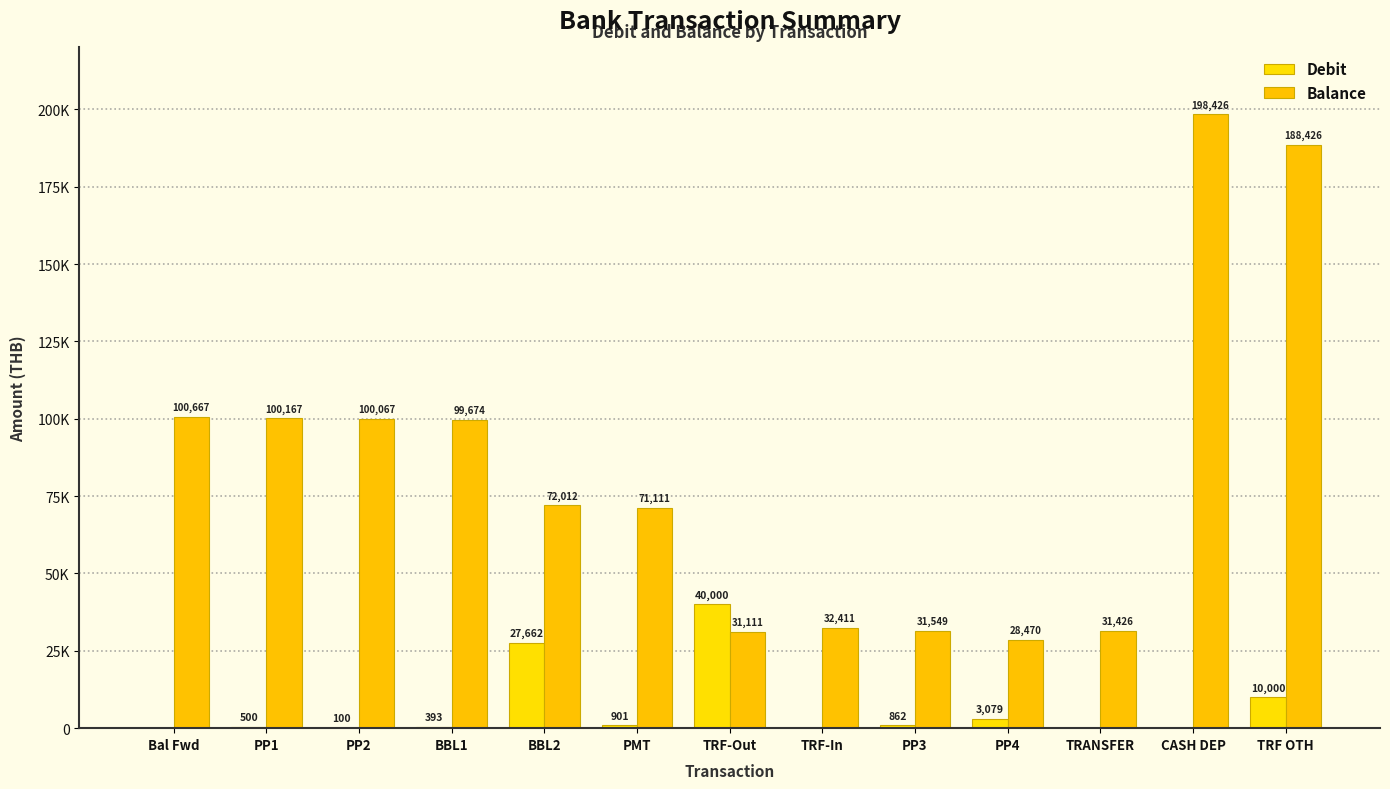

At which category is the sum across all series the highest?

CASH DEP